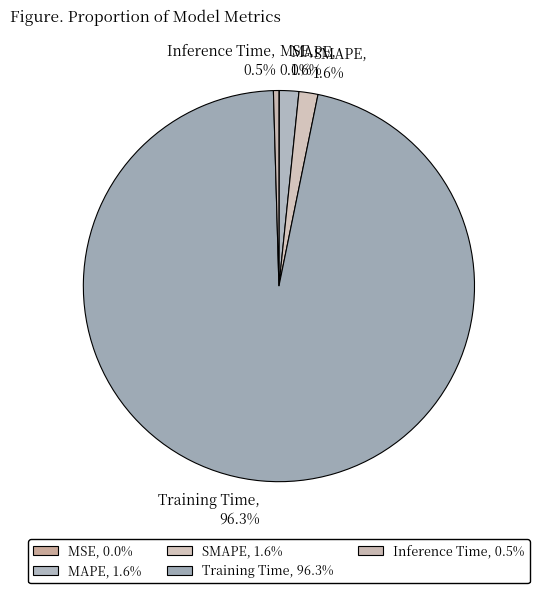

To the nearest percent, what is the combined percentage of SMAPE and Training Time?

98%